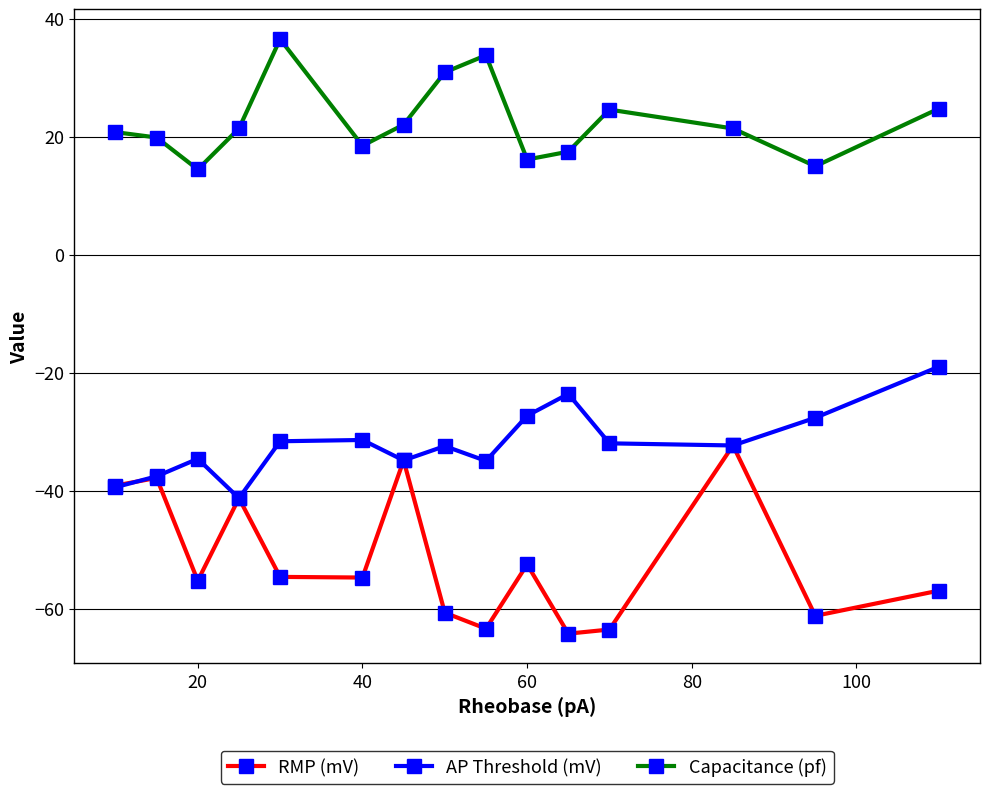

Which series has the largest range (max minus min)?

RMP (mV)